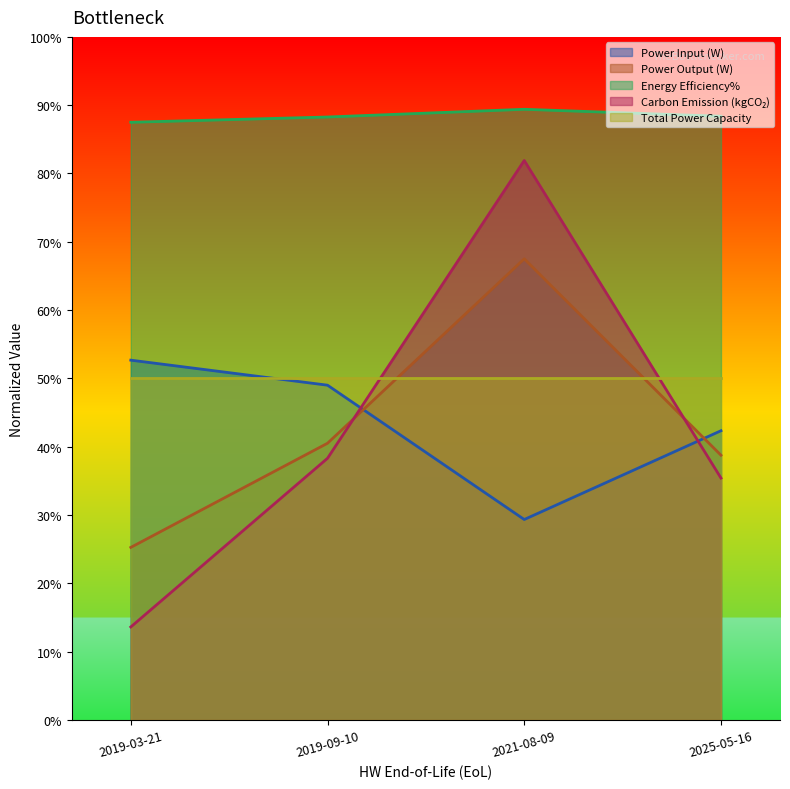

Reading left to right, list all the values displayed in this chart.

Power Input (W): 2019-03-21=52.7	2019-09-10=49.0	2021-08-09=29.3	2025-05-16=42.3
Power Output (W): 2019-03-21=25.2	2019-09-10=40.5	2021-08-09=67.5	2025-05-16=38.8
Energy Efficiency%: 2019-03-21=87.5	2019-09-10=88.3	2021-08-09=89.4	2025-05-16=88.4
Carbon Emission (kgCO2): 2019-03-21=13.6	2019-09-10=38.3	2021-08-09=81.9	2025-05-16=35.4